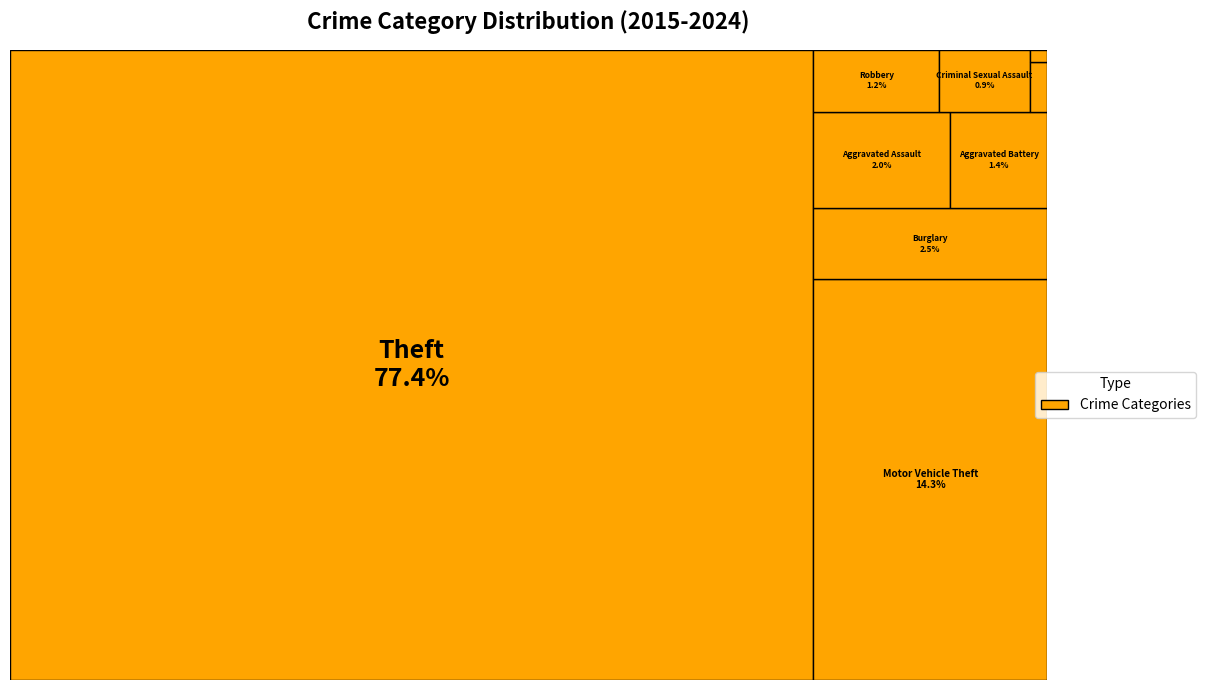

To the nearest percent, what is the difference between the largest and smallest slice percentages?

77%